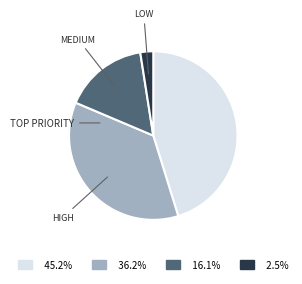

Is there any slice that represents more than half of the pie?

No